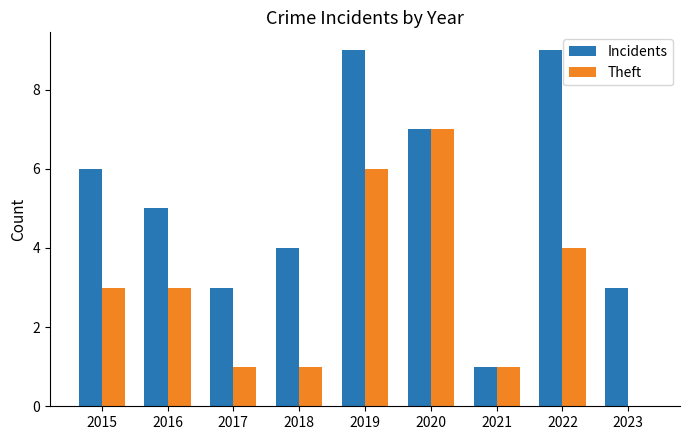

Reading left to right, what are all the values shown in this chart?

Incidents: 6	5	3	4	9	7	1	9	3
Theft: 3	3	1	1	6	7	1	4	0